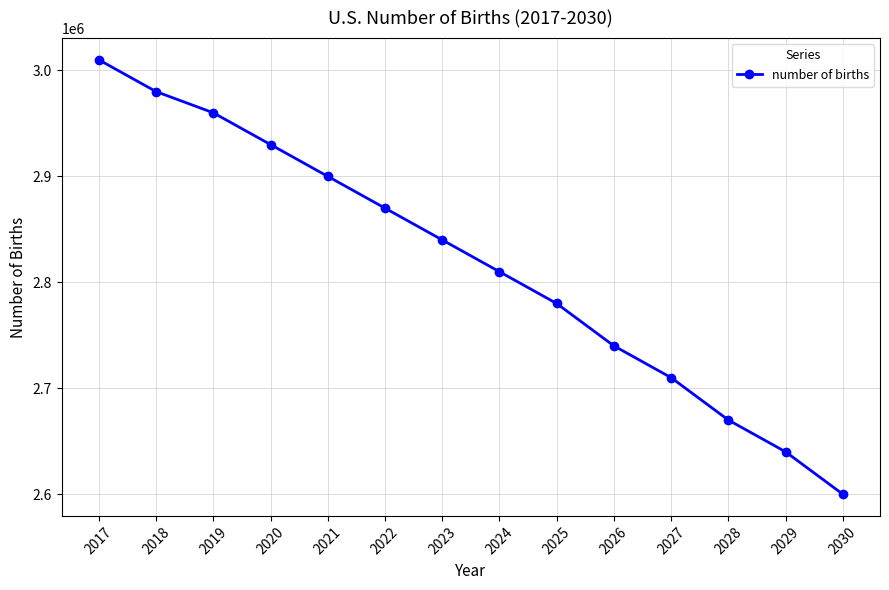

What is the value of the 13th point from the left?

2640000